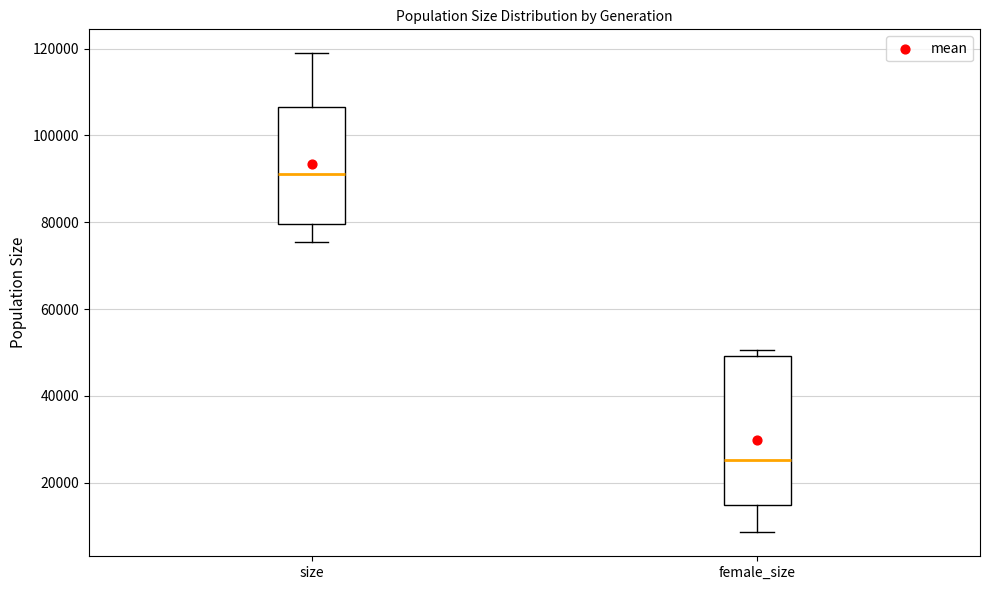

Comparing the boxes themselves (not the whiskers), which one is the tallest?

female_size